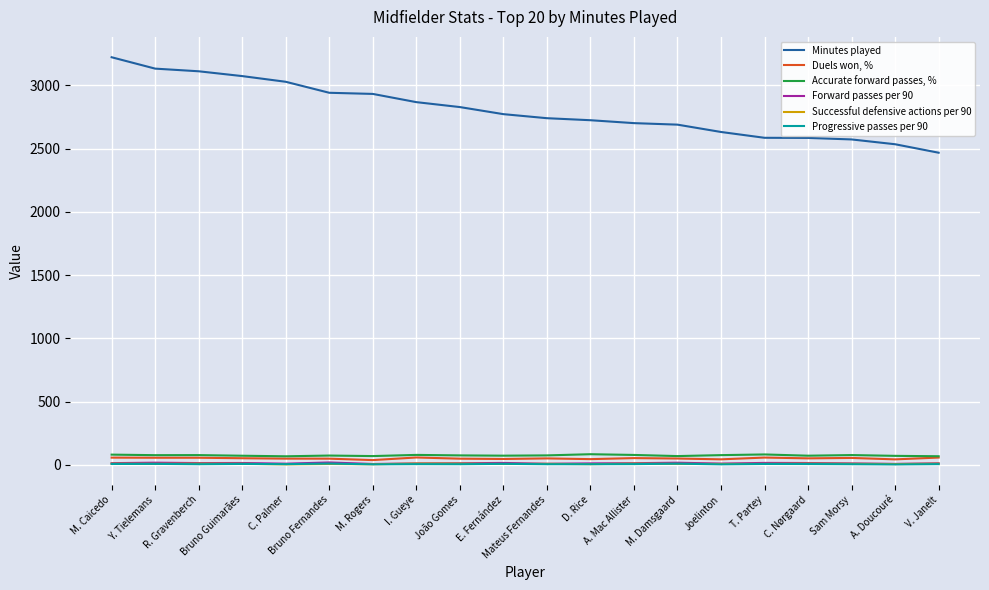

Is the value of Minutes played at A. Doucouré greater than the value of Forward passes per 90 at Mateus Fernandes?

Yes